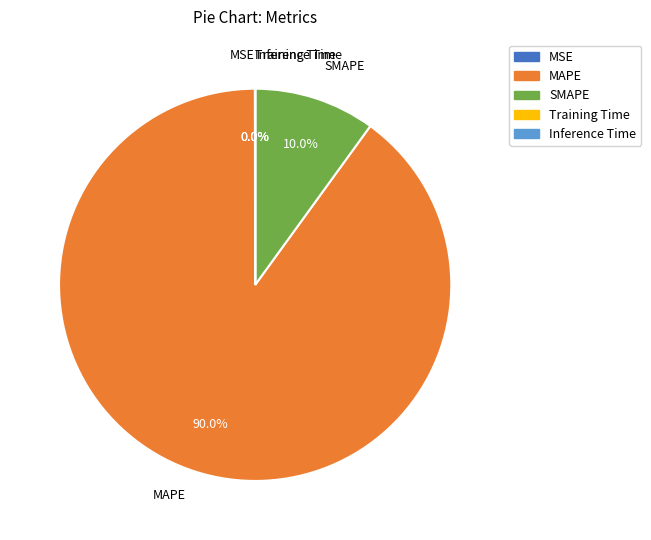

What is the largest slice in the pie chart?

MAPE